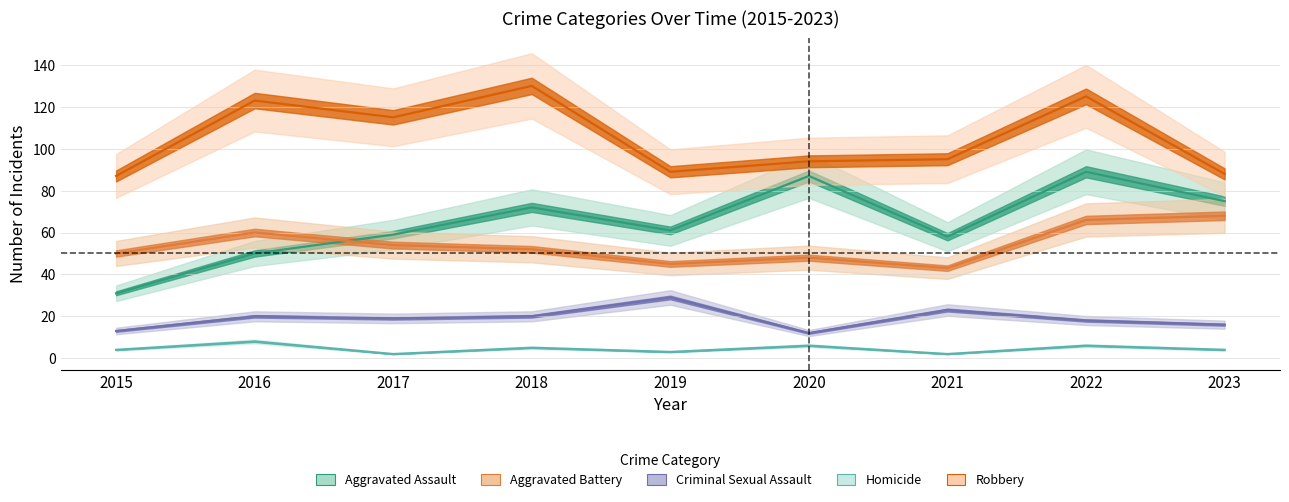

Reading left to right, list all the values displayed in this chart.

Aggravated Assault: 31	50	59	72	61	87	58	89	75
Aggravated Battery: 50	60	54	52	45	48	43	66	68
Criminal Sexual Assault: 13	20	19	20	29	12	23	18	16
Homicide: 4	8	2	5	3	6	2	6	4
Robbery: 87	123	115	130	89	94	95	125	88